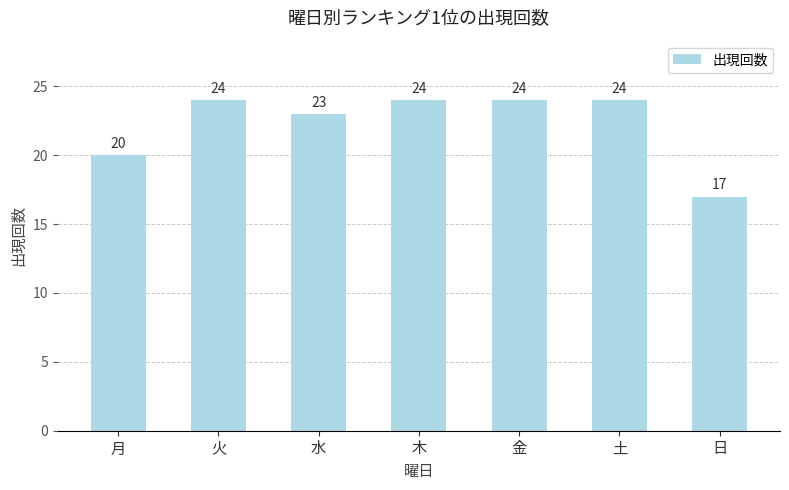

What is the difference between the values at 日 and 木?

7